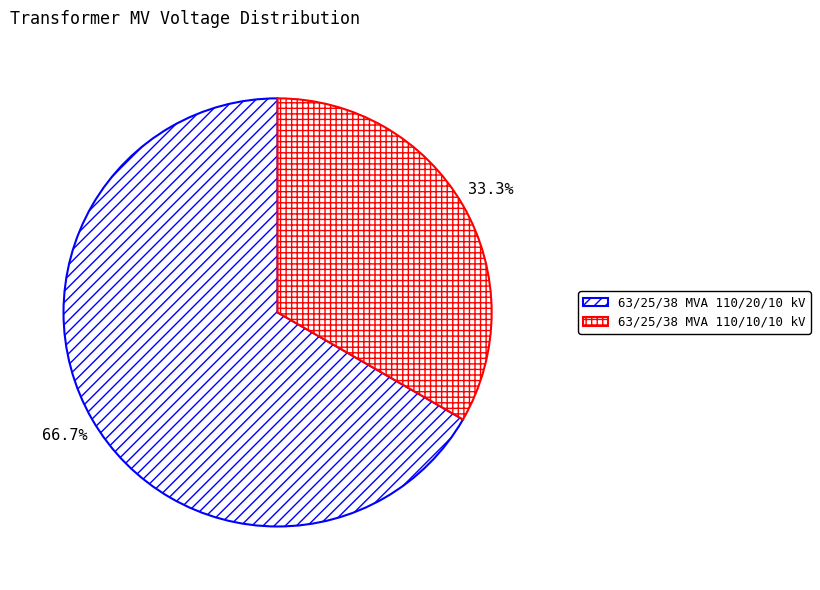

Is 63/25/38 MVA 110/10/10 kV the majority of the pie?

No